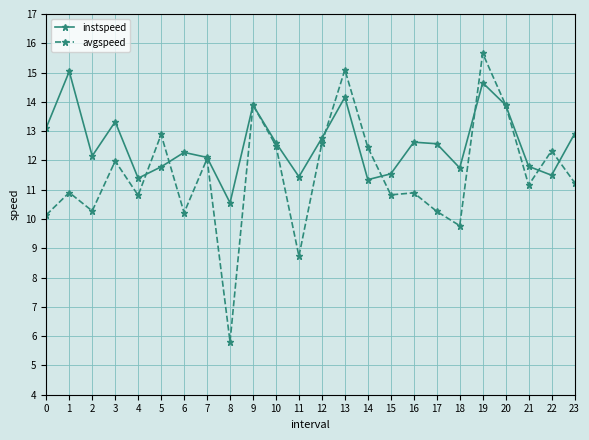

Is it true that avgspeed equals 15.1 at 13?

True